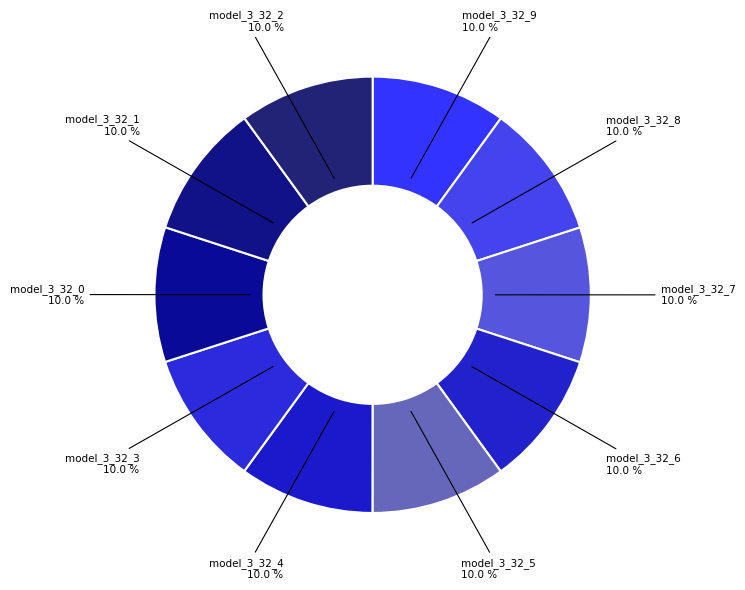

Does model_3_32_5 account for over 50% of the chart?

No